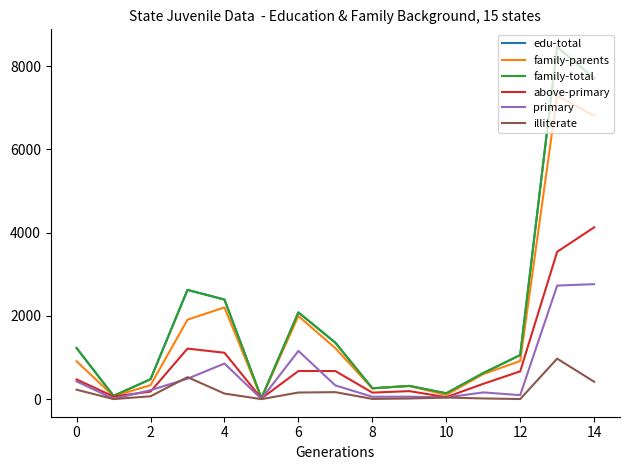

Is this an area chart (filled region under the line)?

No